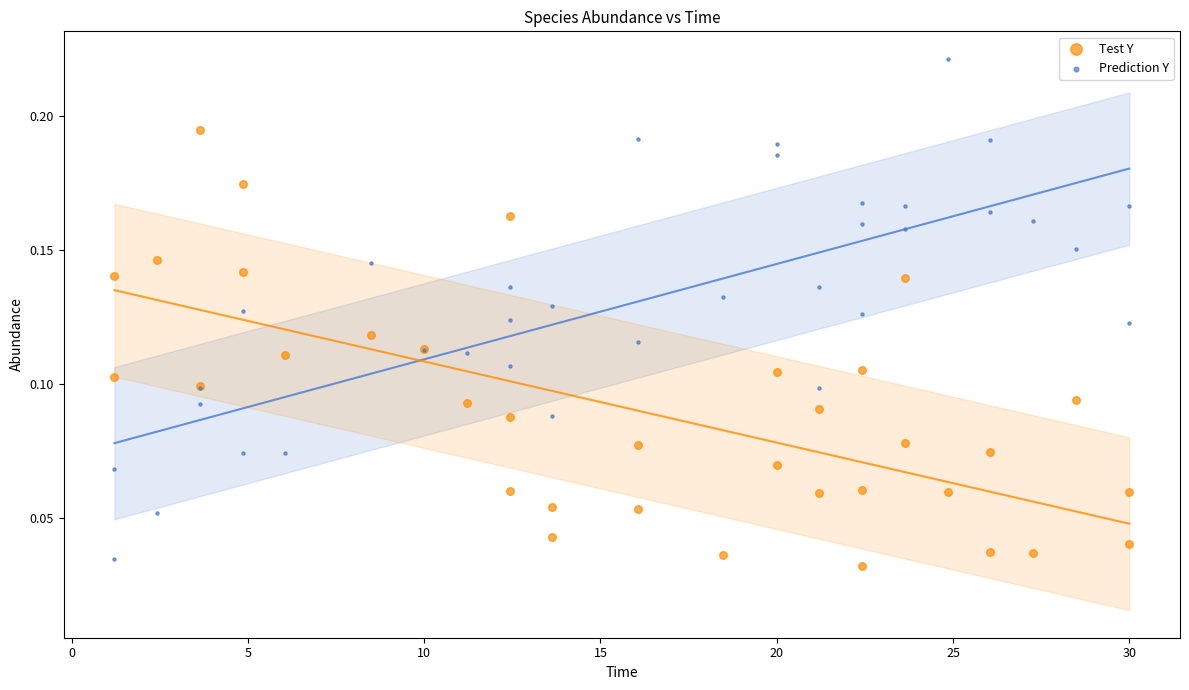

Which series has the widest spread of Y values?

Prediction Y